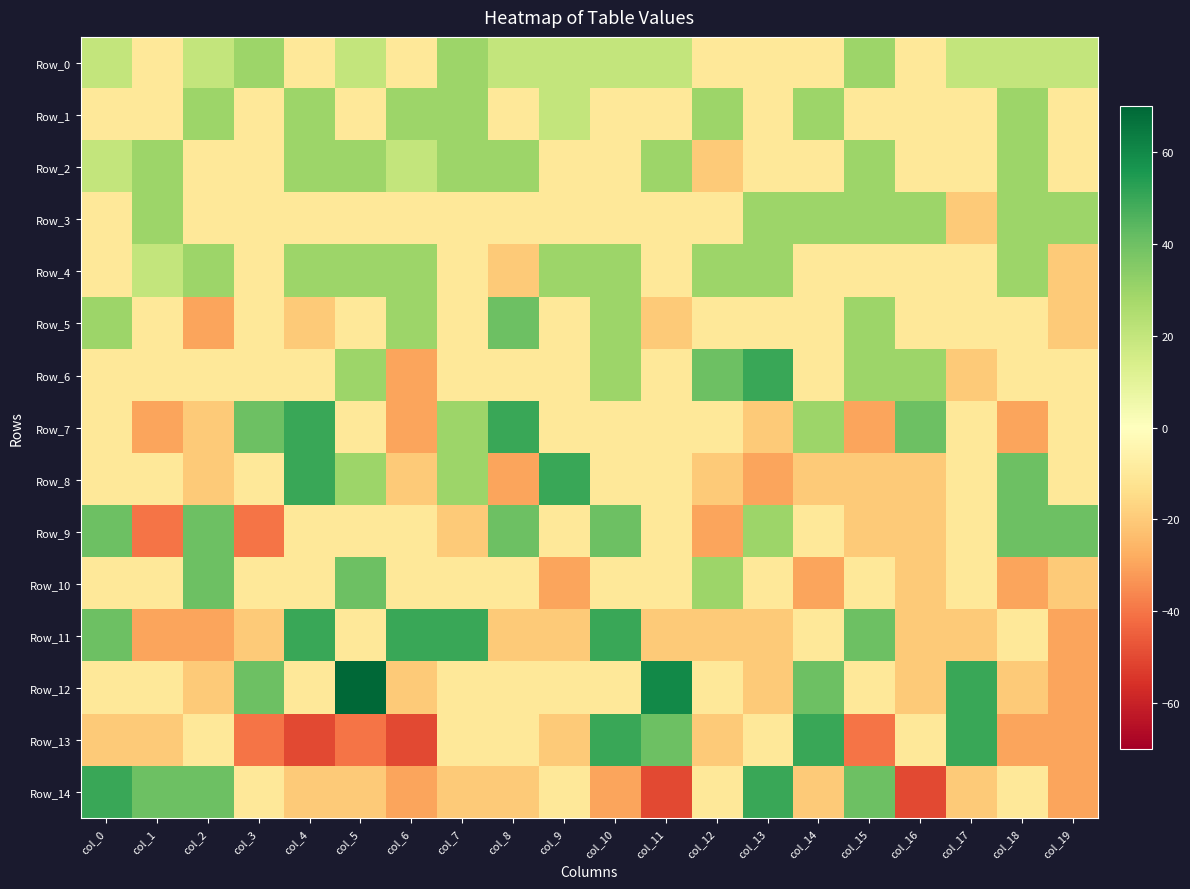

What is the smallest value displayed?

-50